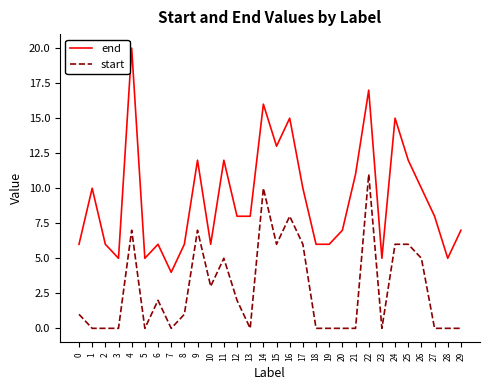

Is the value of end at 3 greater than the value of start at 7?

Yes